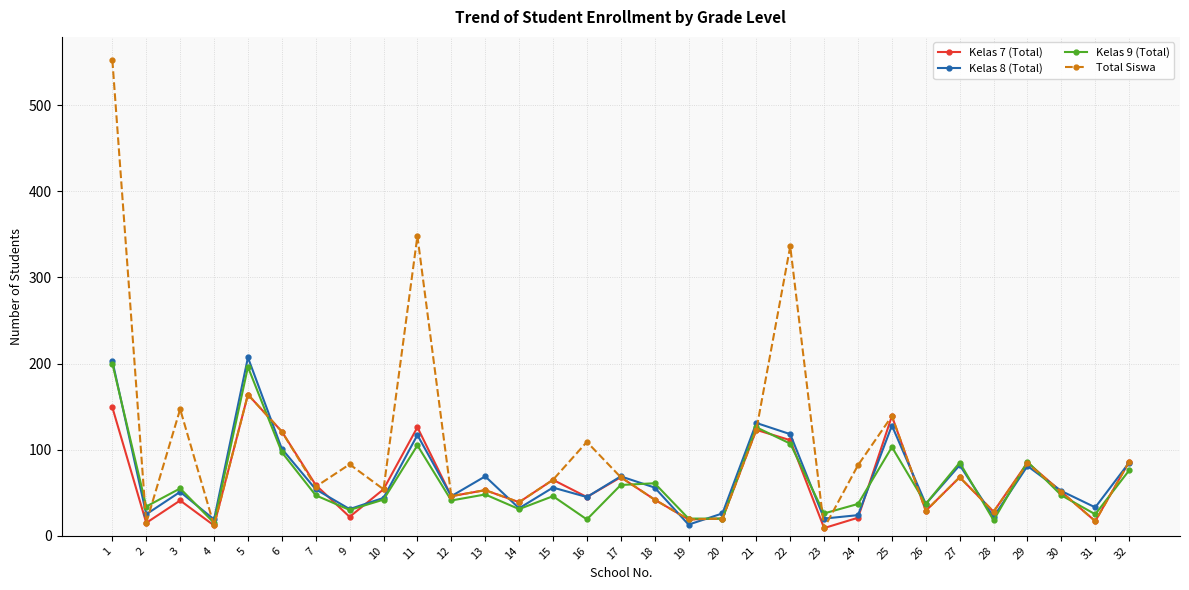

Where is the first local minimum for Total Siswa?

2